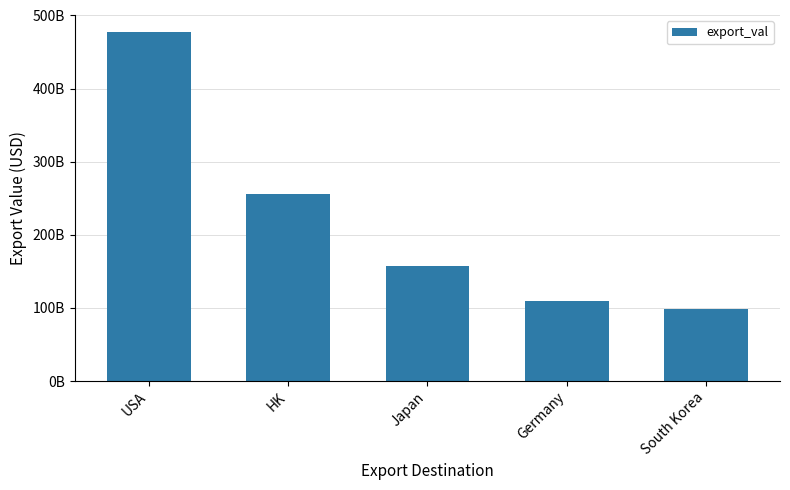

Are the bars horizontal?

No